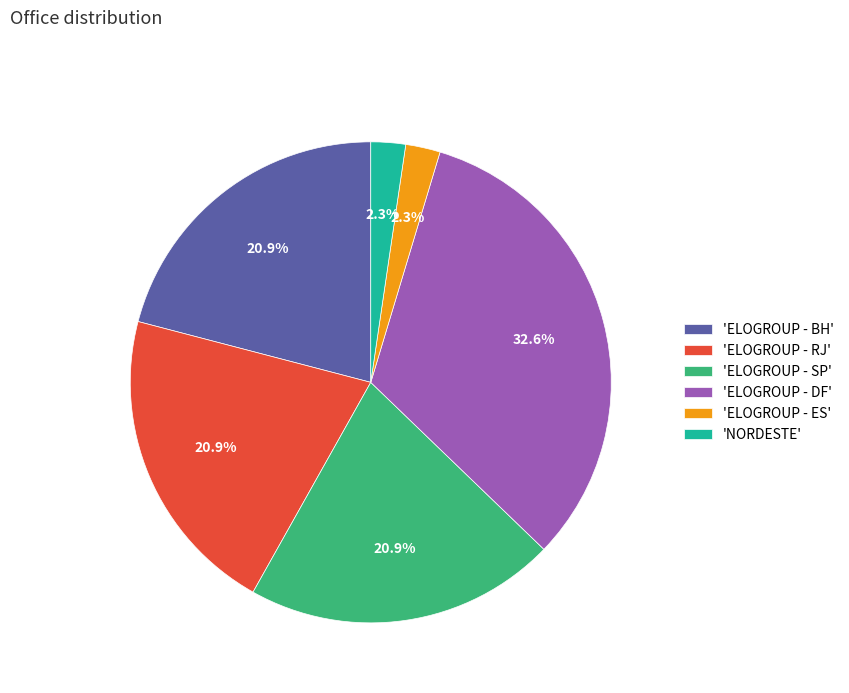

Does 'ELOGROUP - RJ' account for over 50% of the chart?

No